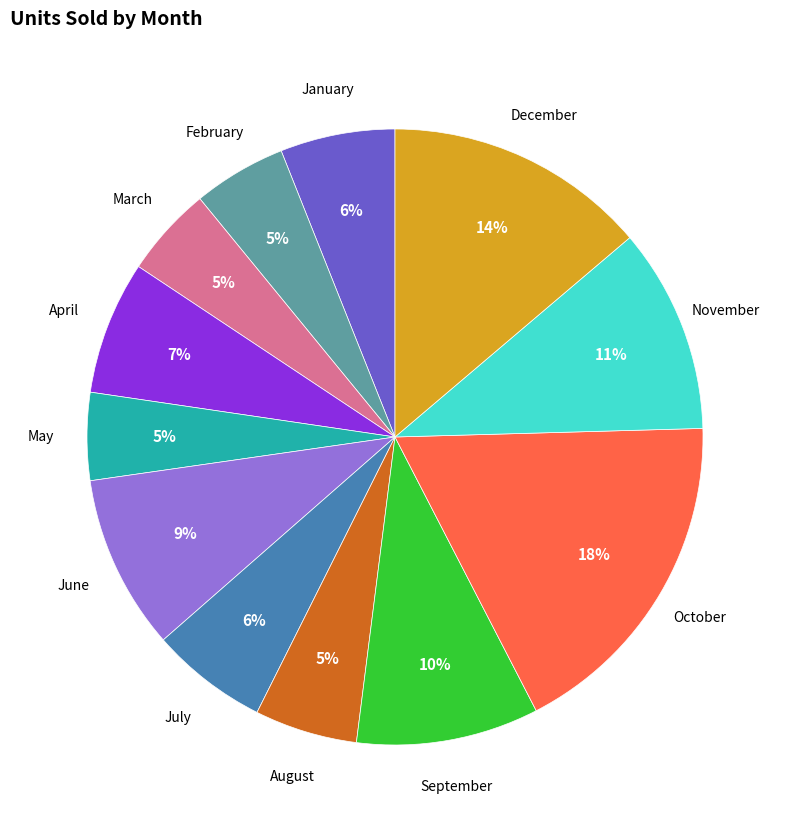

To the nearest percent, what is the average slice percentage?

8%